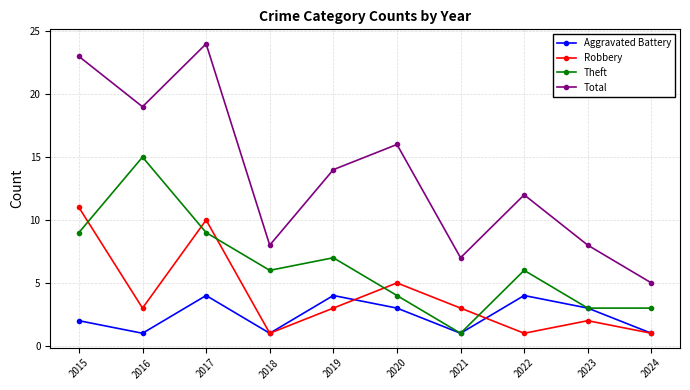

Between which two adjacent categories do Robbery and Theft first intersect?

2015 and 2016